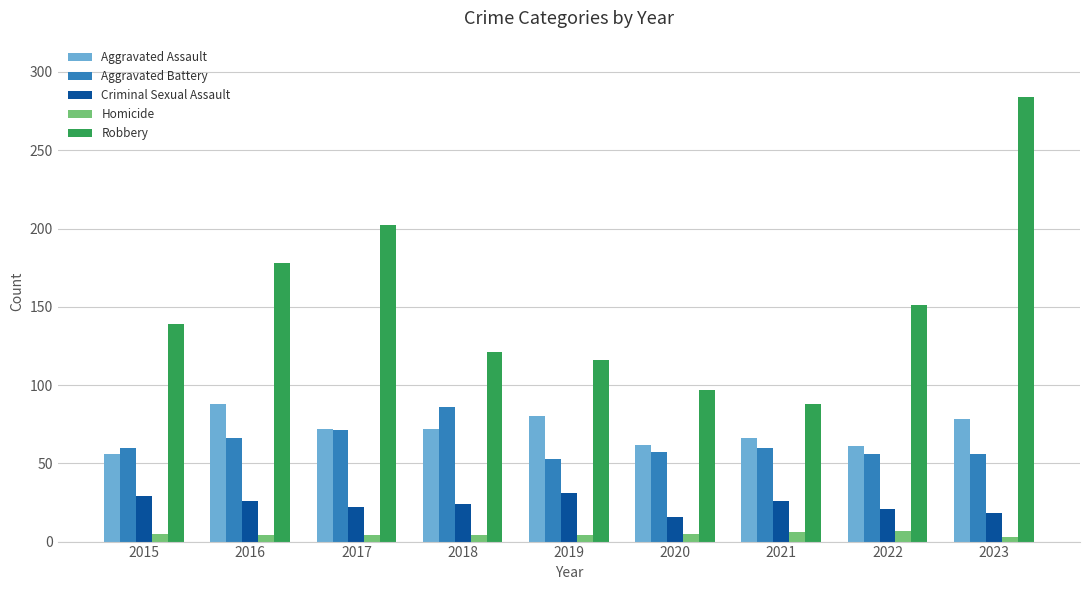

Which series changed the most between 2016 and 2018?

Robbery